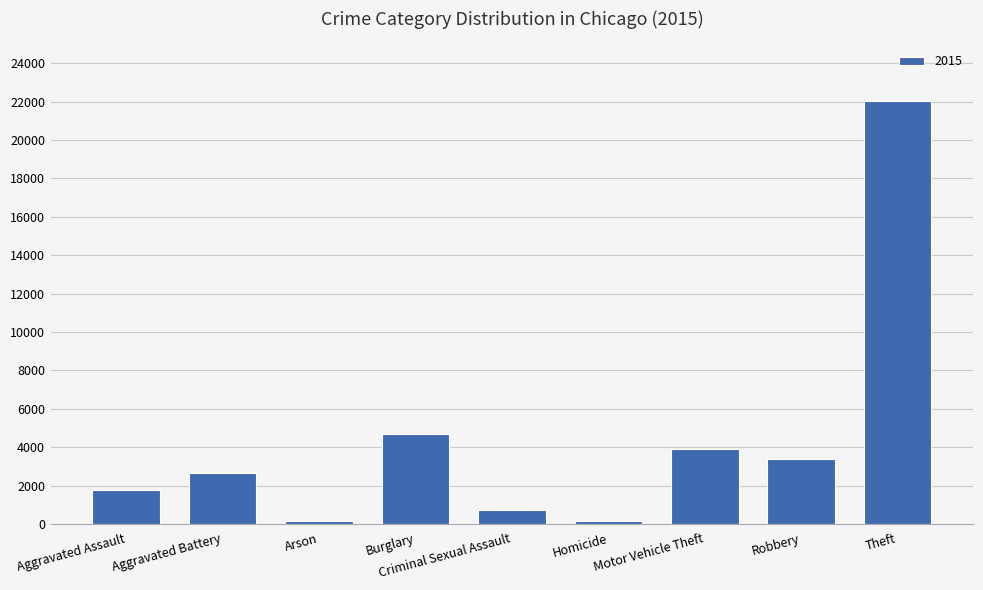

At which category does the chart reach its peak across all series?

Theft